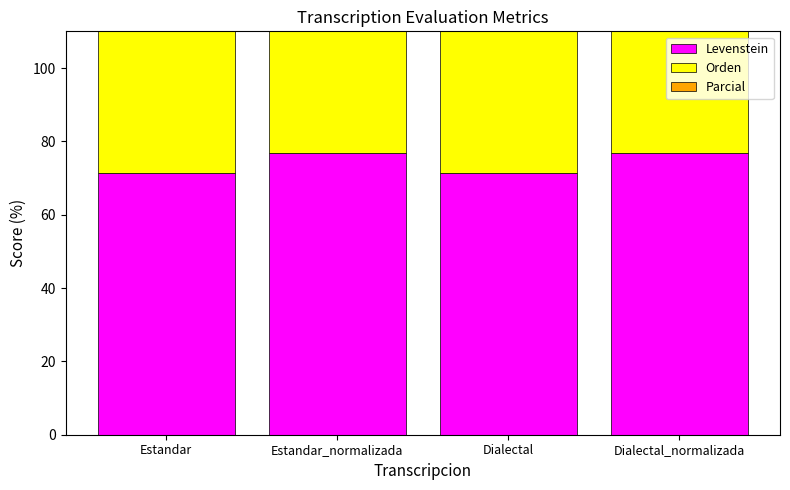

Which series has the largest total across all categories?

Parcial